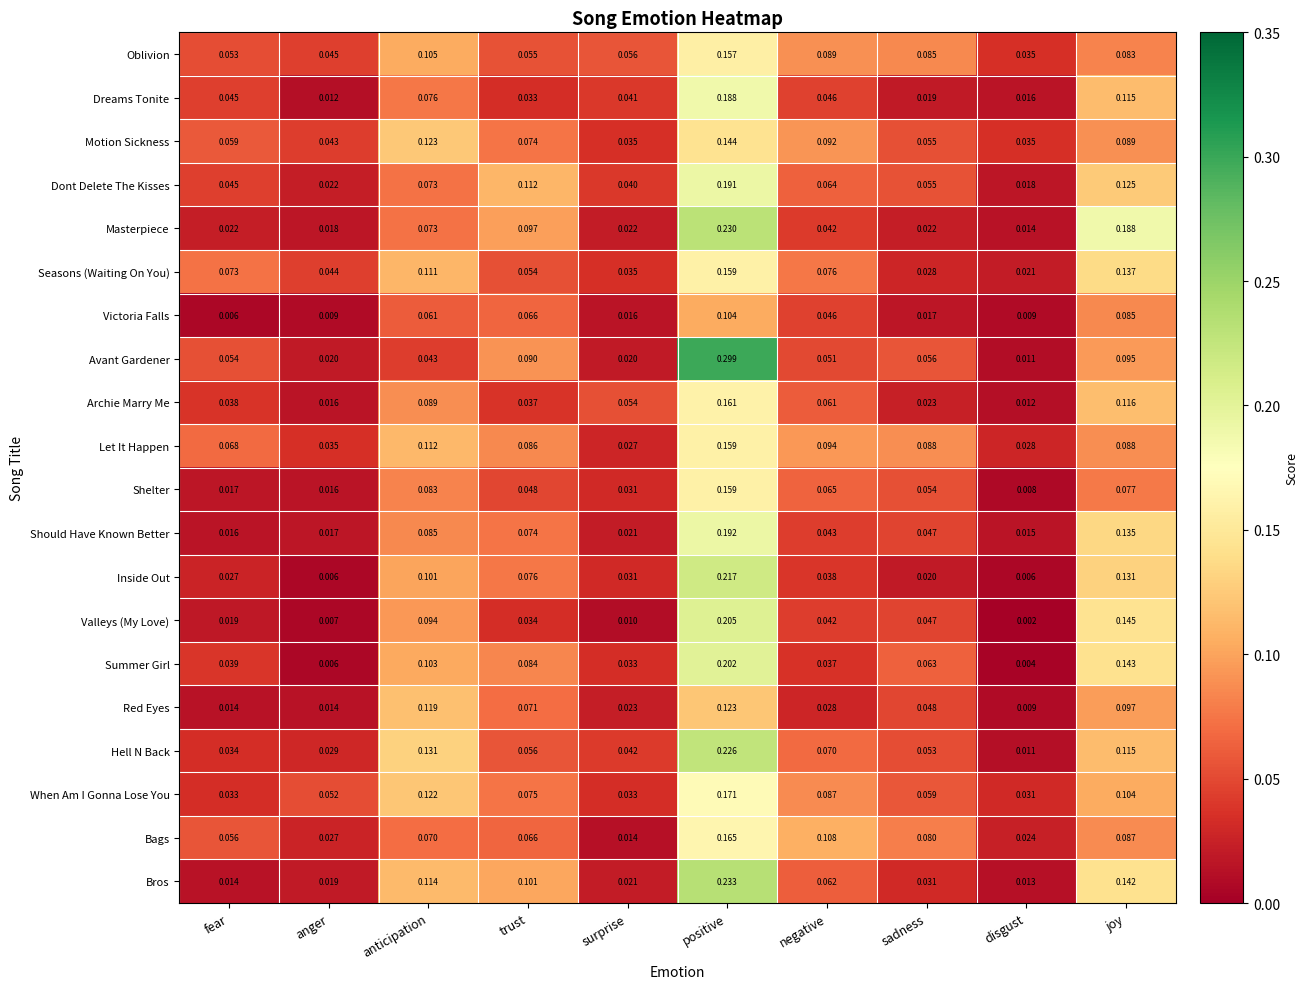

Which series has the largest total across all categories?

Let It Happen